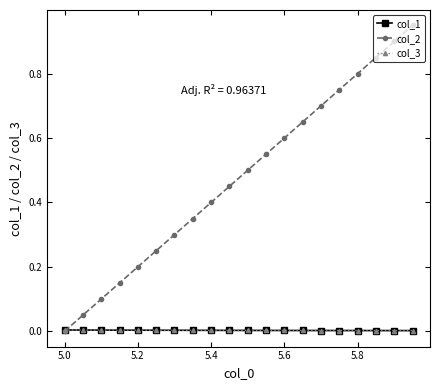

Does the chart have visible grid lines?

No